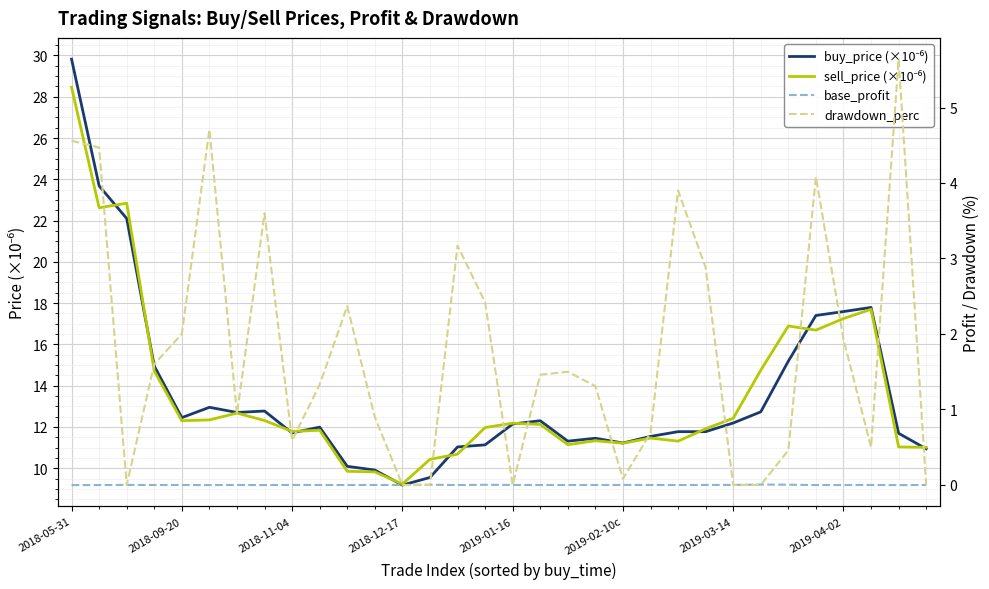

How many data points in buy_price (×10⁻⁶) are above 12?

16